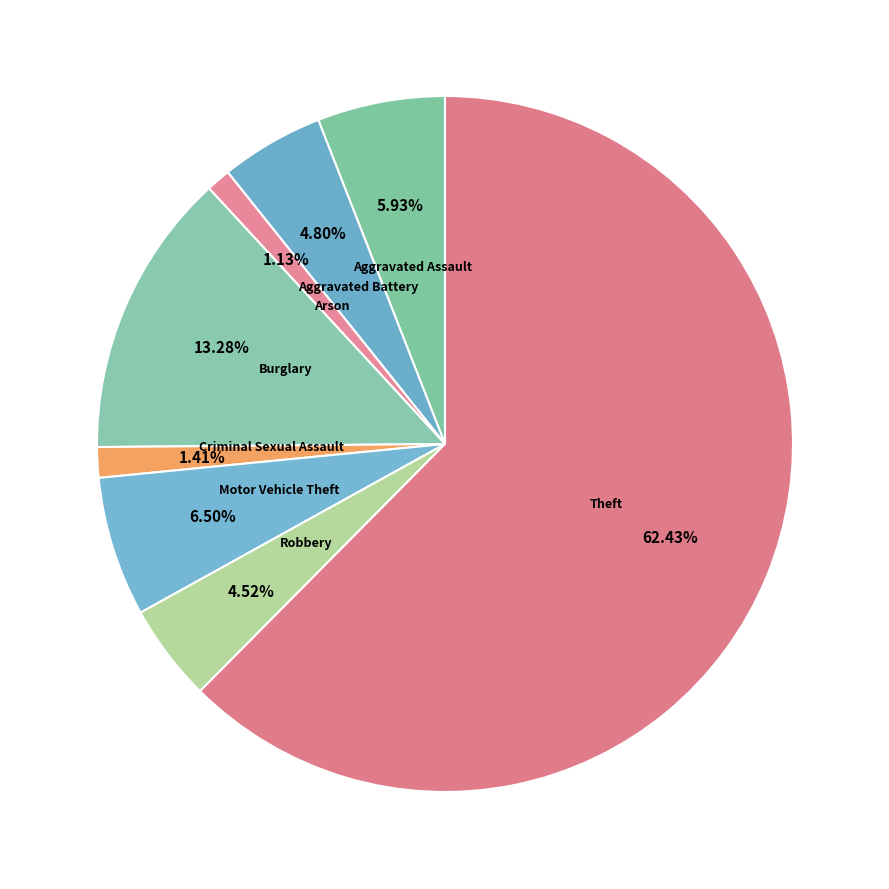

What is the largest slice in the pie chart?

Theft